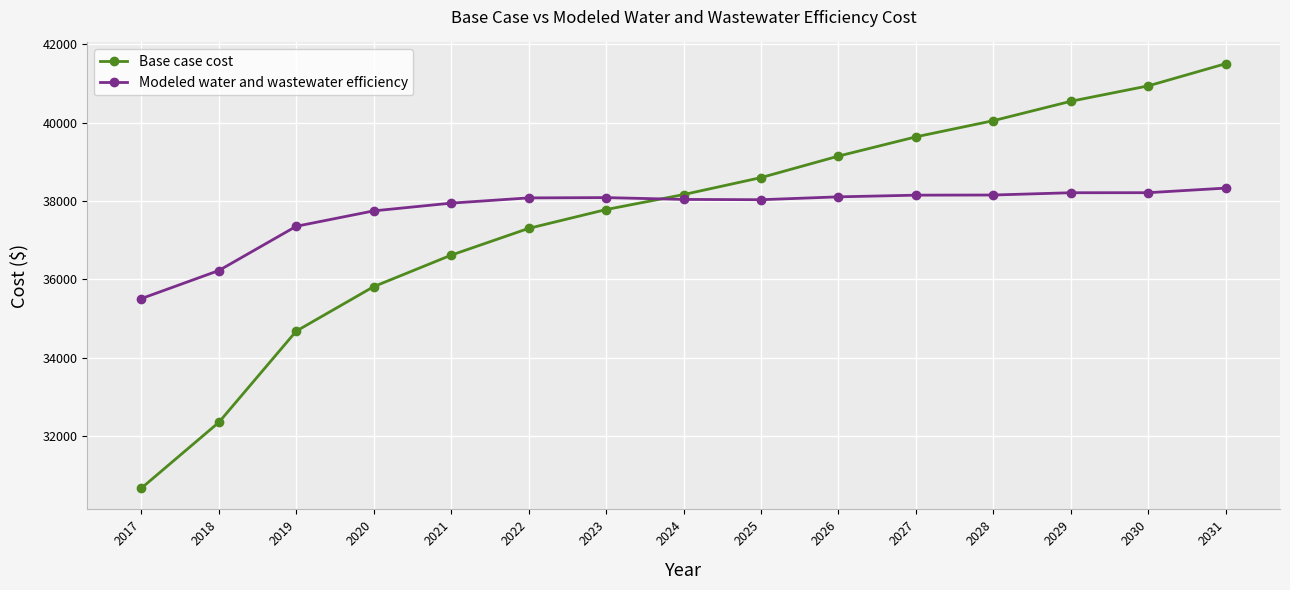

How many intersections are there between Modeled water and wastewater efficiency and Base case cost?

1